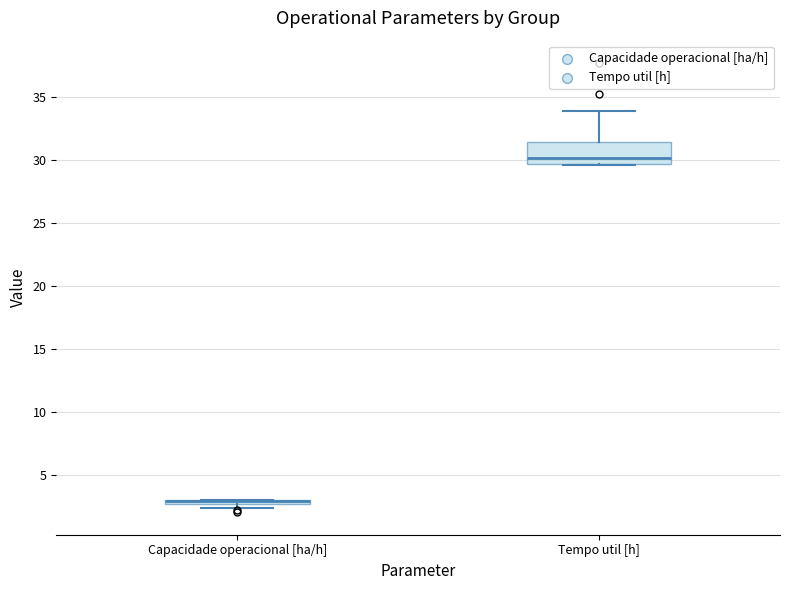

Where does the median line of the box for Tempo util [h] sit on the y-axis? The values are not printed on the chart, so give them approximately, as read against the axis.

30.0